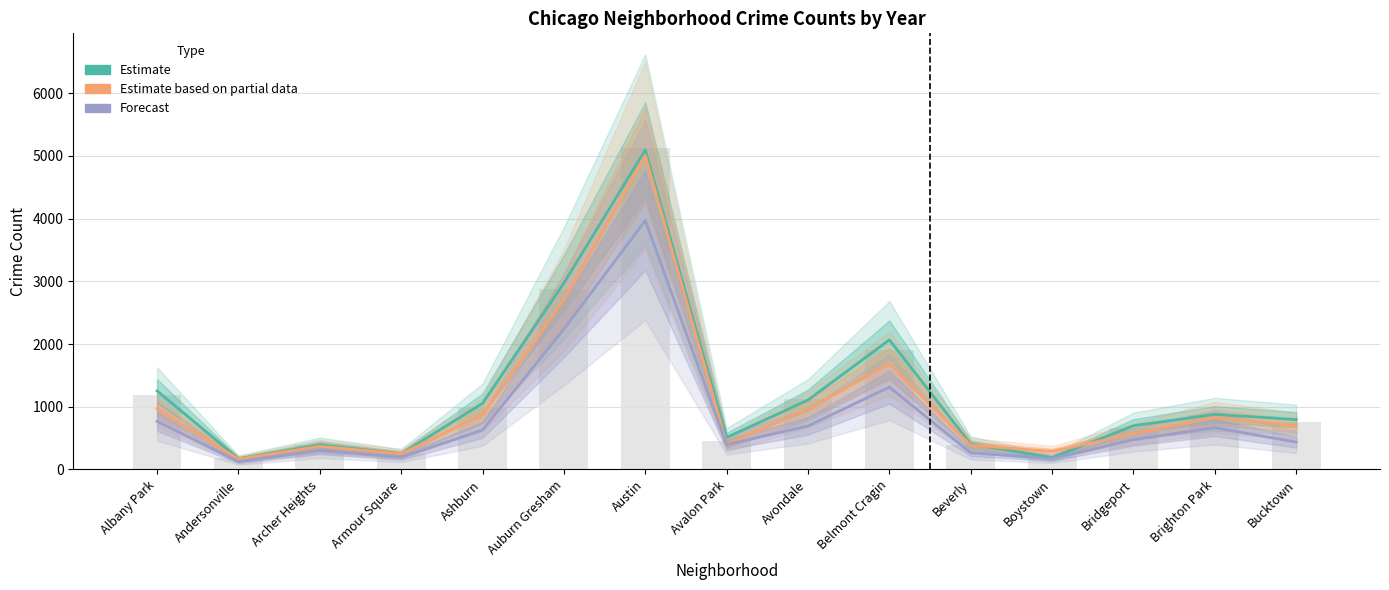

Reading right to left, extract all data points from this chart.

Estimate (2017): 795	878	697	188	404	2066	1107	508	5095	2973	1053	250	391	171	1252
Estimate based on partial data (2019): 694	828	568	287	385	1687	957	405	5008	2700	872	249	368	166	968
Forecast (2021): 435	664	474	173	264	1312	692	395	3970	2237	629	193	303	123	767